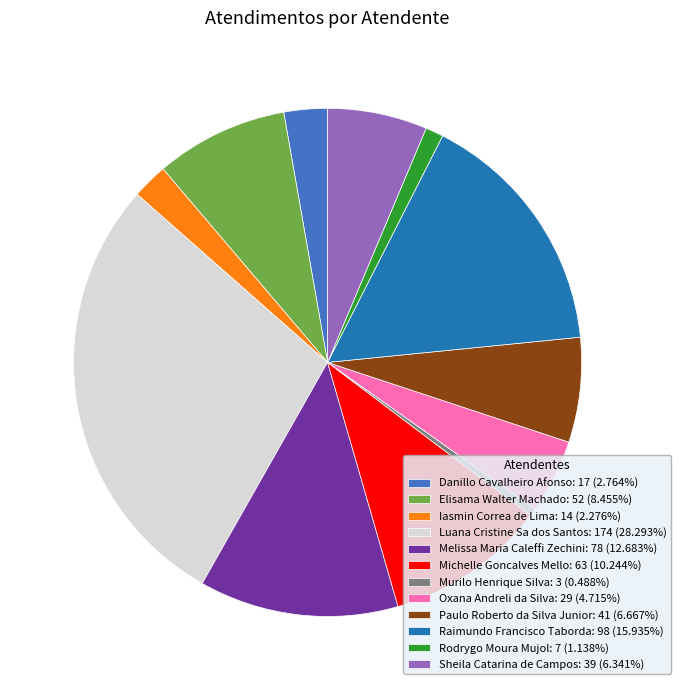

Approximately how many times larger is the value at Paulo Roberto da Silva Junior: 41 (6.667%) compared to Melissa Maria Caleffi Zechini: 78 (12.683%)?

0.5